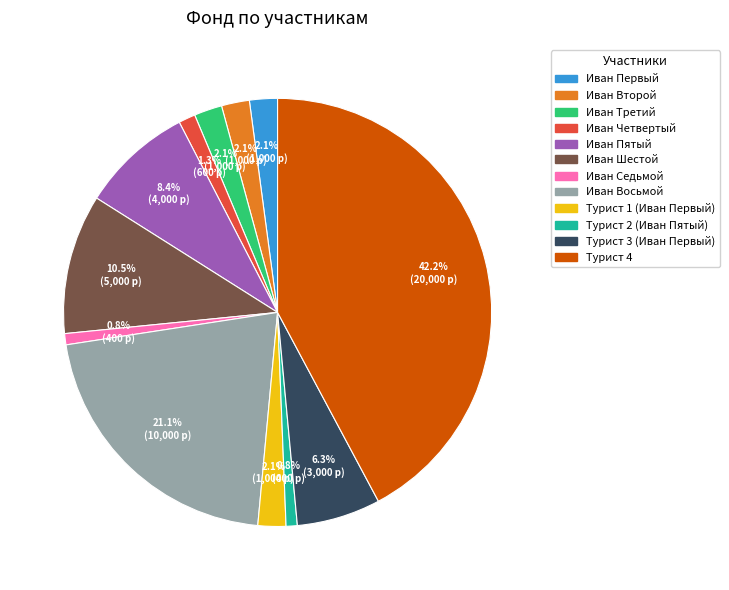

To the nearest percent, what is the difference between the largest and smallest slice percentages?

41%